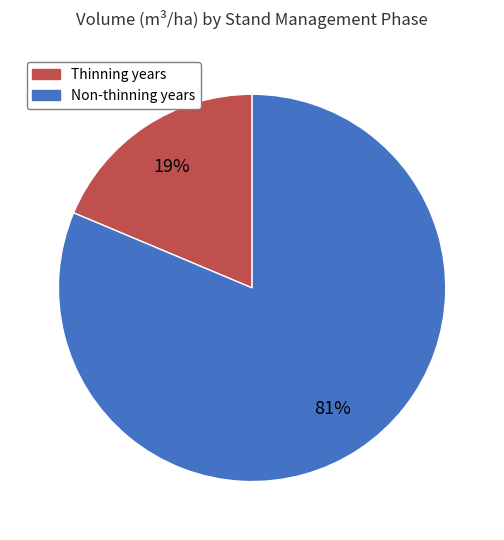

Count the number of slices in the pie.

2